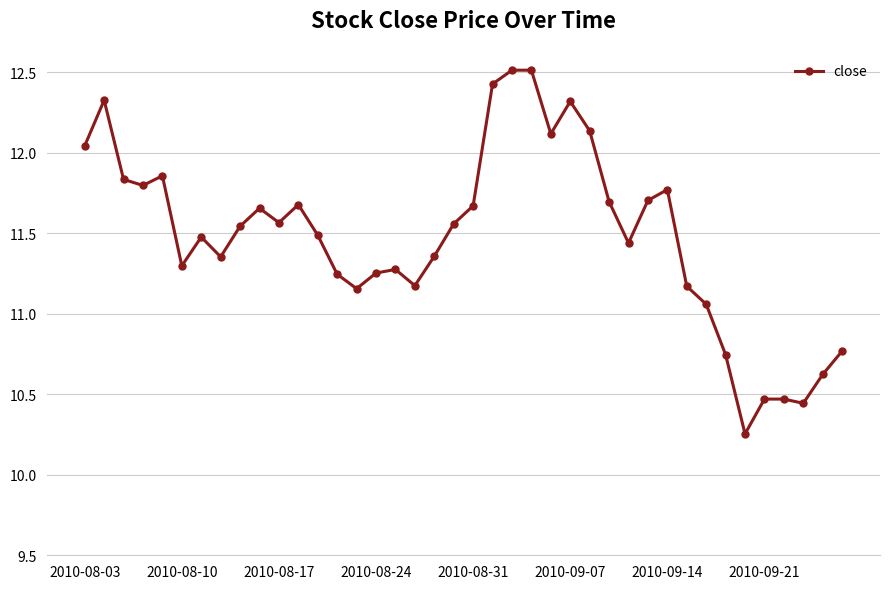

What is the greatest value displayed?

12.5